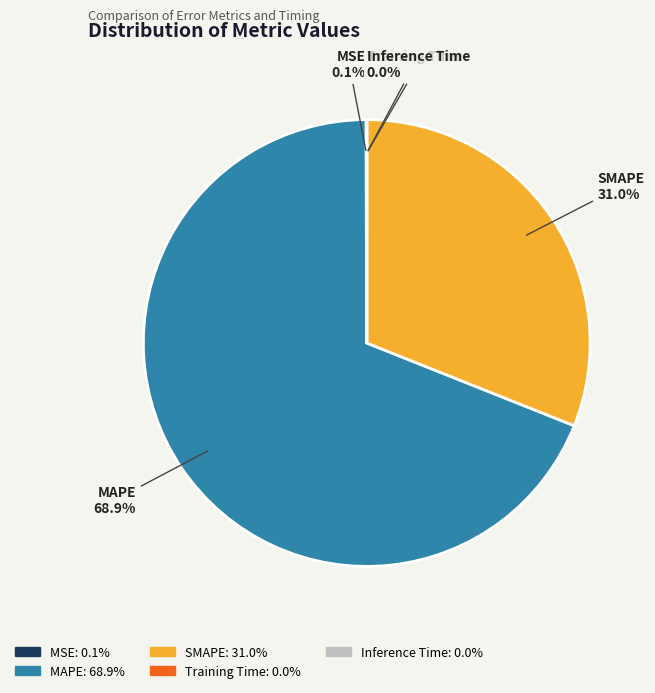

What is the majority slice?

MAPE